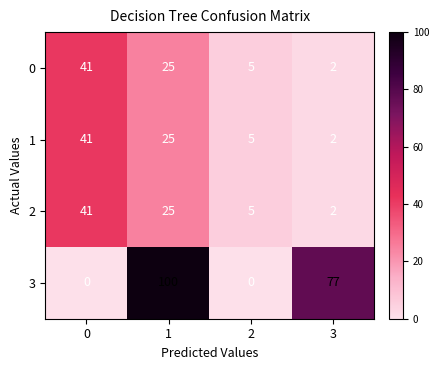

What is the greatest value displayed?

100